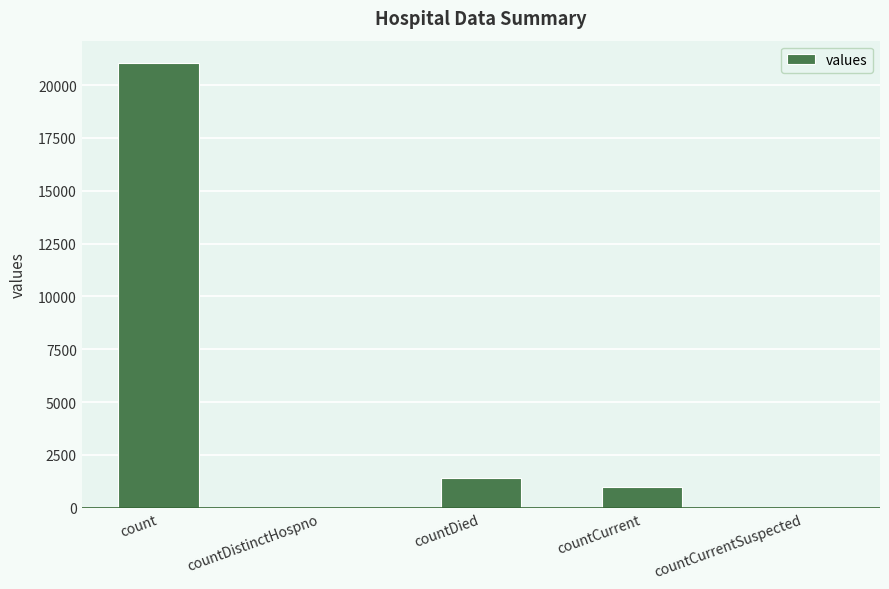

What is the difference between the values at countDistinctHospno and countDied?

1405